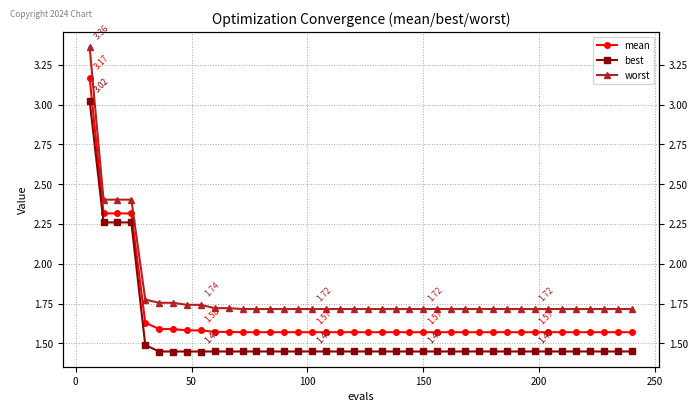

Reading left to right, extract all data points from this chart.

mean: 3.2	2.3	2.3	2.3	1.6	1.6	1.6	1.6	1.6	1.6	1.6	1.6	1.6	1.6	1.6	1.6	1.6	1.6	1.6	1.6	1.6	1.6	1.6	1.6	1.6	1.6	1.6	1.6	1.6	1.6	1.6	1.6	1.6	1.6	1.6	1.6	1.6	1.6	1.6	1.6
best: 3.0	2.3	2.3	2.3	1.5	1.4	1.4	1.4	1.4	1.4	1.4	1.4	1.4	1.4	1.4	1.4	1.4	1.4	1.4	1.4	1.4	1.4	1.4	1.4	1.4	1.4	1.4	1.4	1.4	1.4	1.4	1.4	1.4	1.4	1.4	1.4	1.4	1.4	1.4	1.4
worst: 3.4	2.4	2.4	2.4	1.8	1.8	1.8	1.7	1.7	1.7	1.7	1.7	1.7	1.7	1.7	1.7	1.7	1.7	1.7	1.7	1.7	1.7	1.7	1.7	1.7	1.7	1.7	1.7	1.7	1.7	1.7	1.7	1.7	1.7	1.7	1.7	1.7	1.7	1.7	1.7